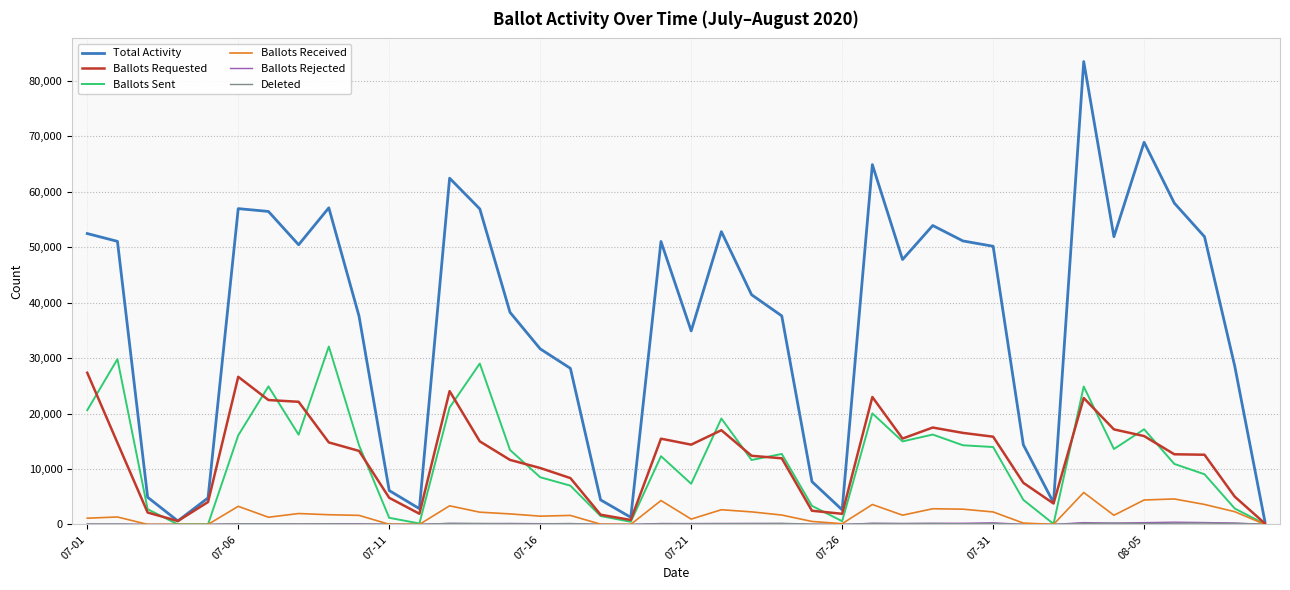

What is the highest value of the Total Activity series?

83502